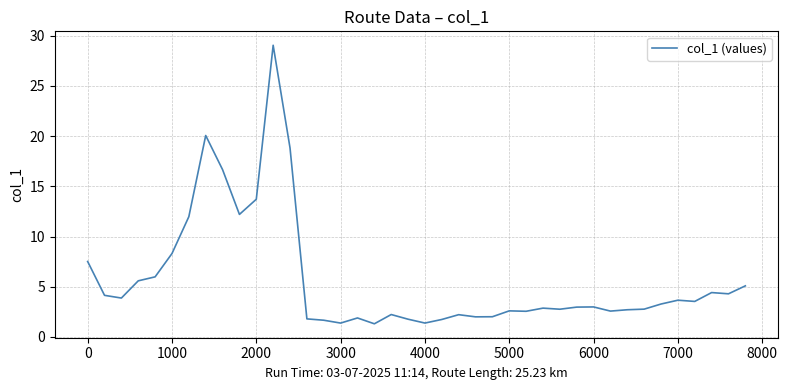

Count the number of categories in the chart.

40